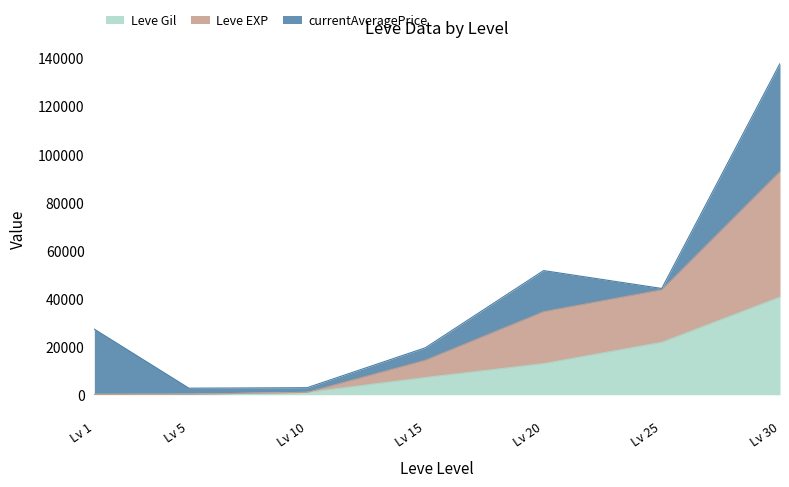

What is the highest value of the Leve Gil series?

40640